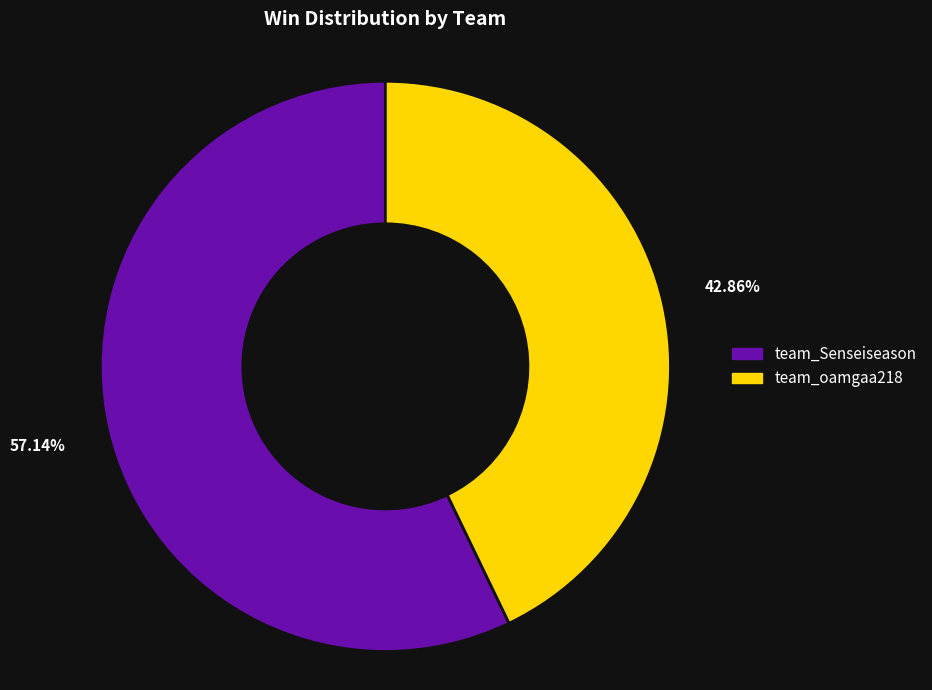

Approximately how many times larger is the value at team_Senseiseason compared to team_oamgaa218?

1.3